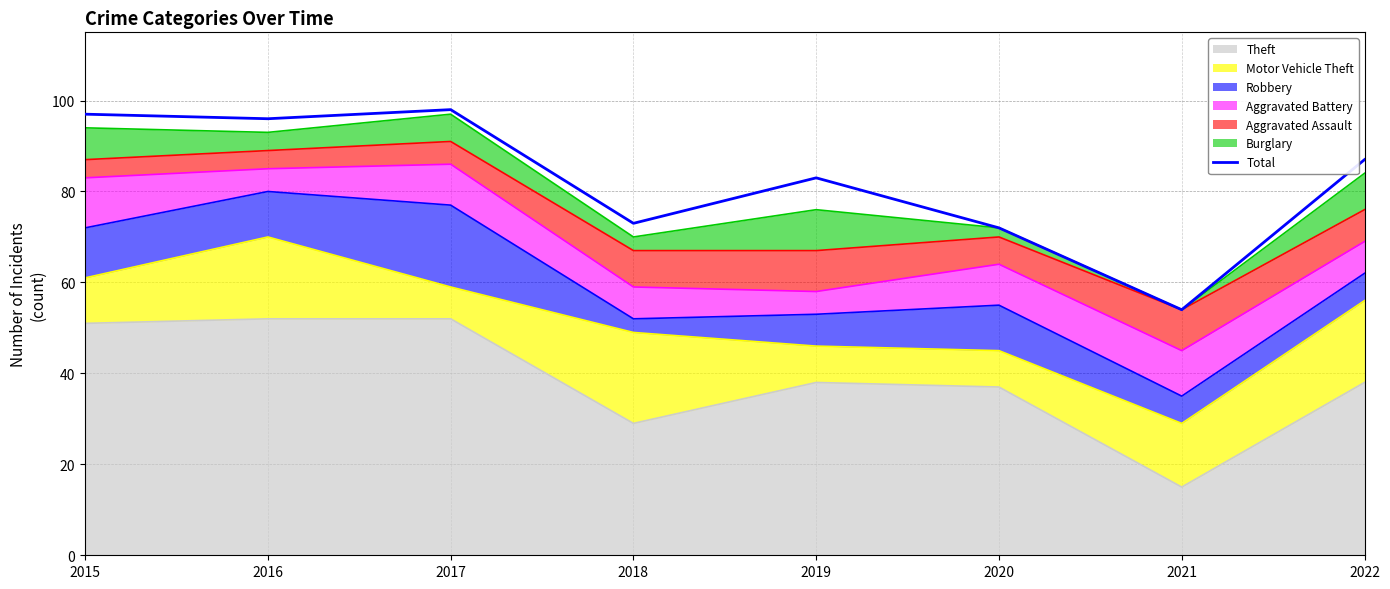

How many points are higher than both their immediate neighbors (excluding endpoints)?

2